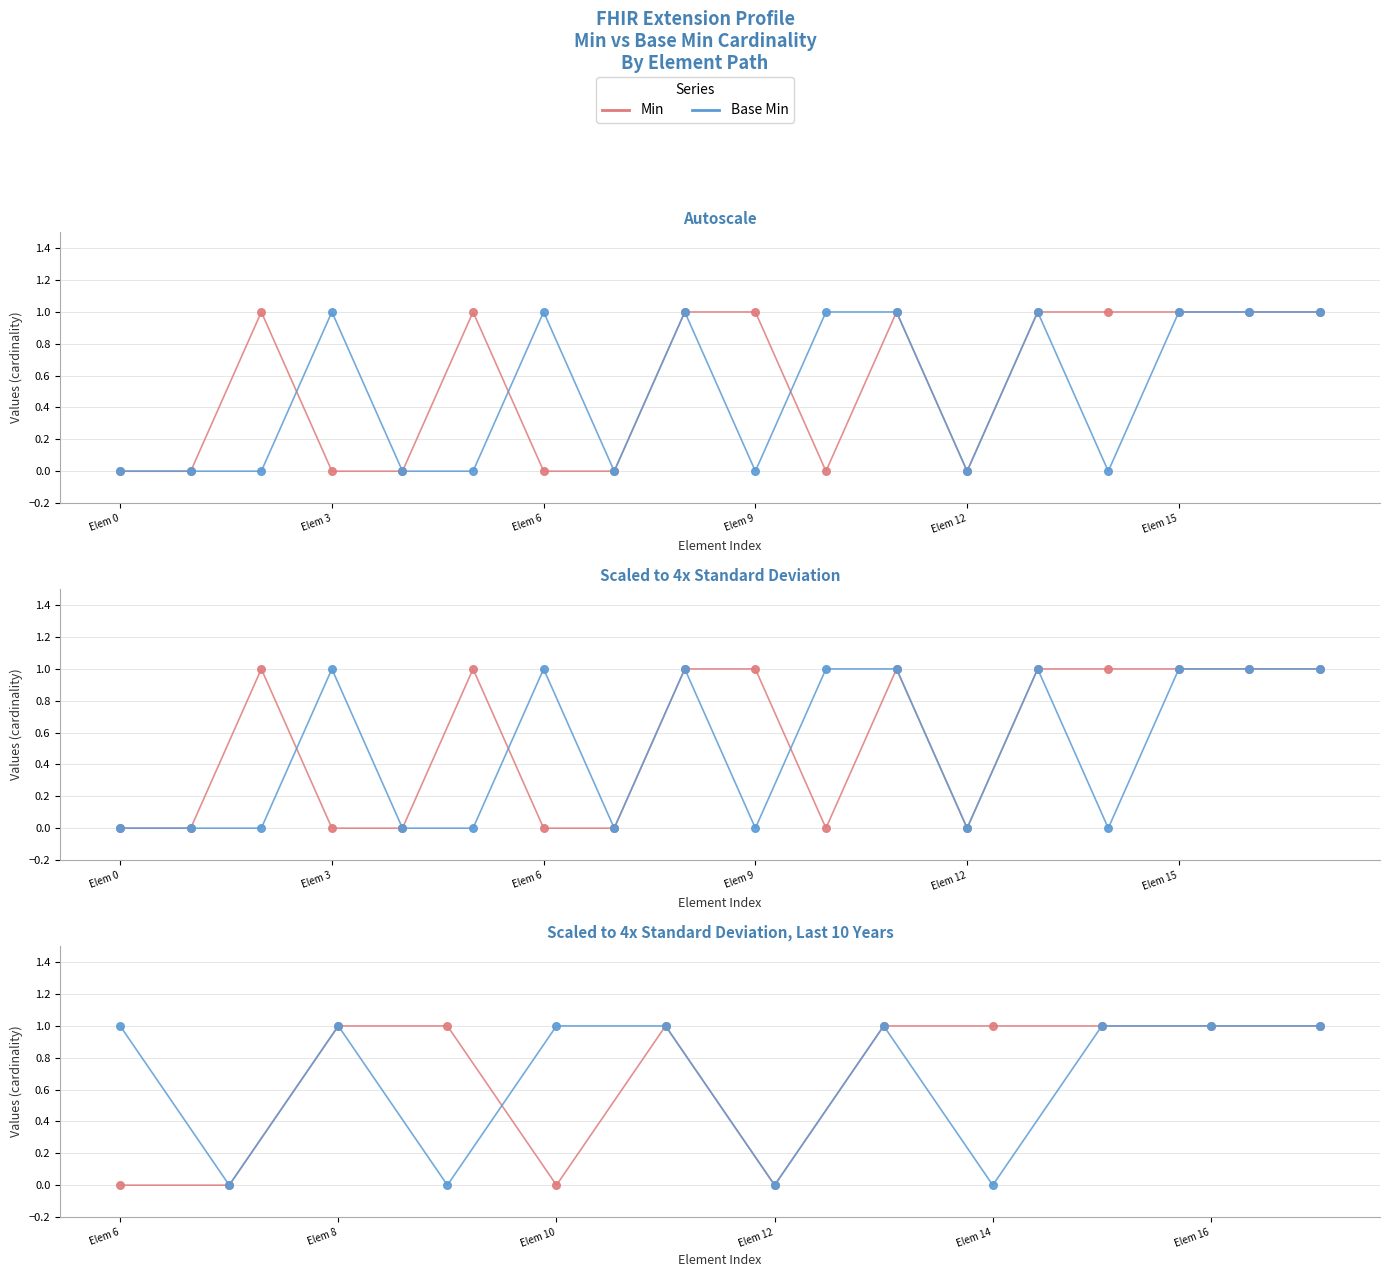

Which series contains the highest Y value?

Min